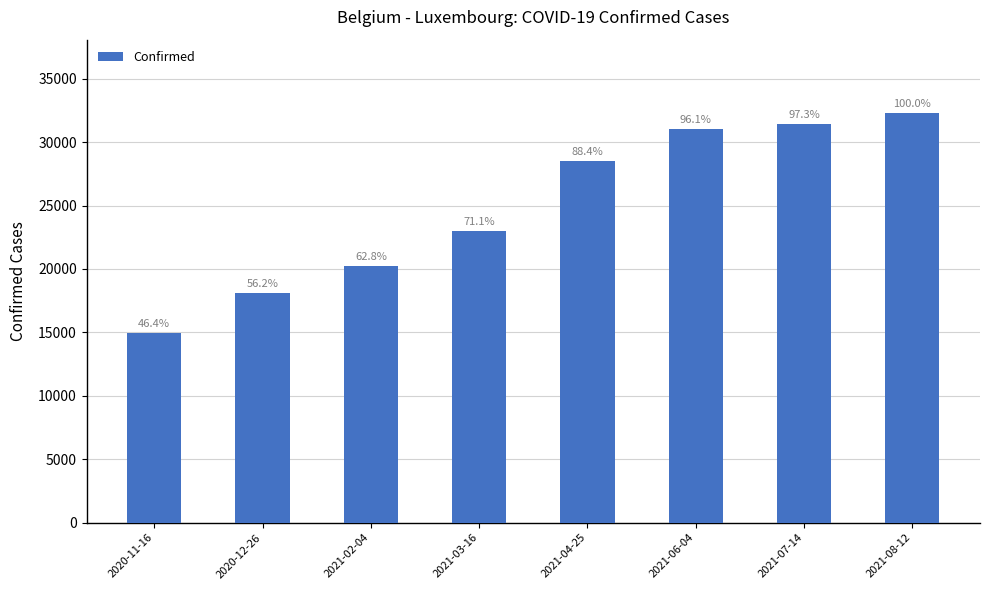

Does the chart contain any negative values?

No